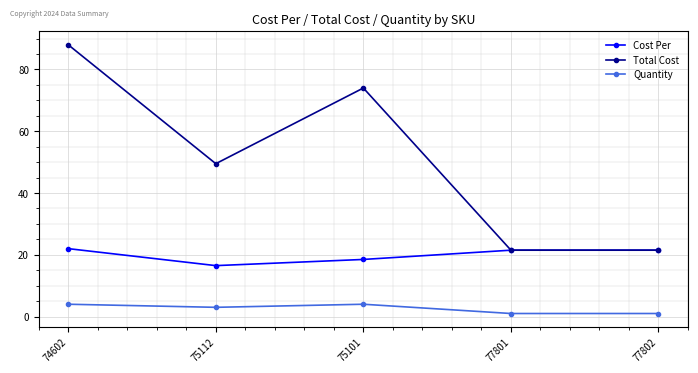

What is the sum of all Total Cost values?

254.5